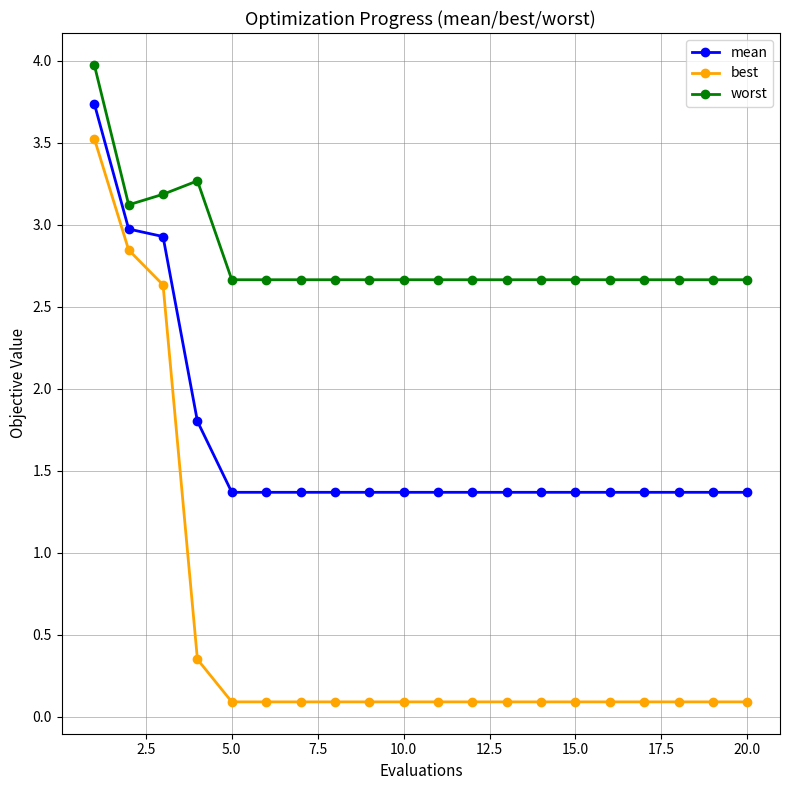

What is the value of the best point at the 18th from the left?

0.1